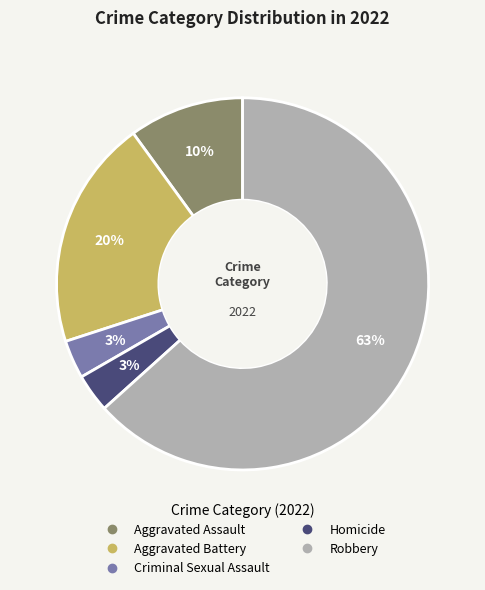

Combined, do Homicide and Criminal Sexual Assault account for over 50%?

No